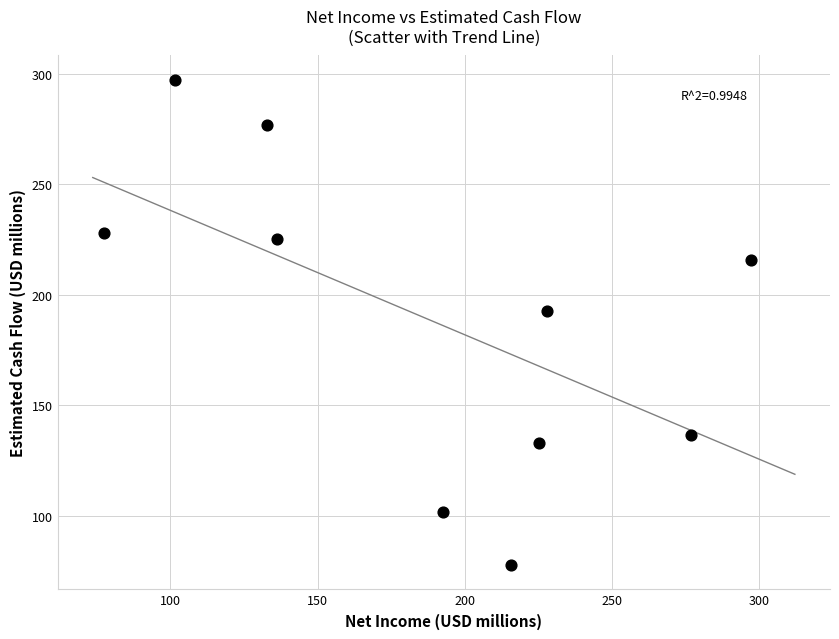

What is the range of Y values (max minus min)?

219.7